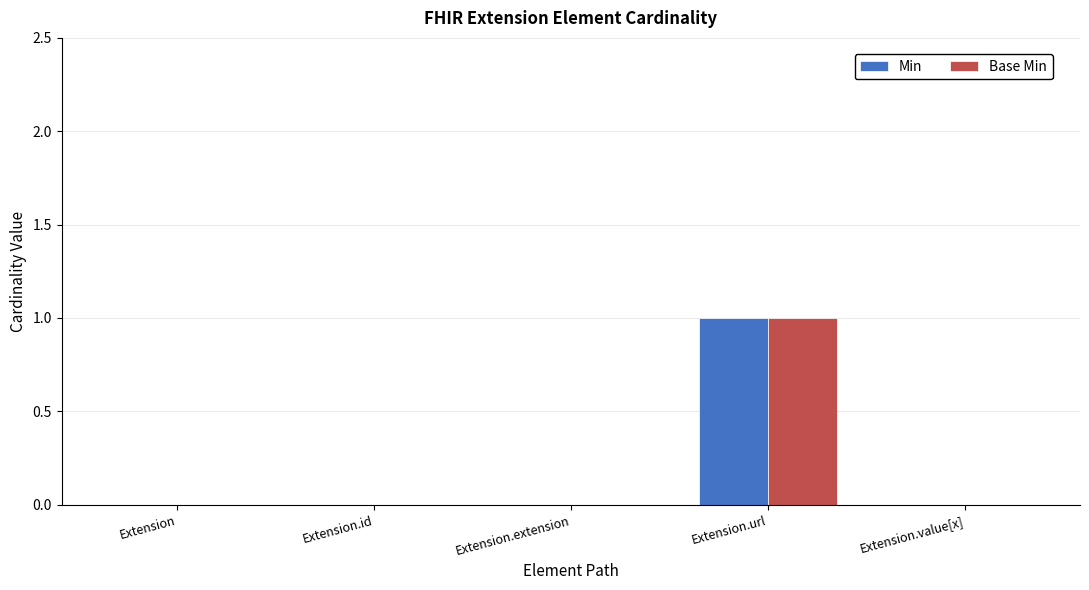

Reading right to left, list all the values displayed in this chart.

Min: Extension.value[x]=0	Extension.url=1	Extension.extension=0	Extension.id=0	Extension=0
Base Min: Extension.value[x]=0	Extension.url=1	Extension.extension=0	Extension.id=0	Extension=0